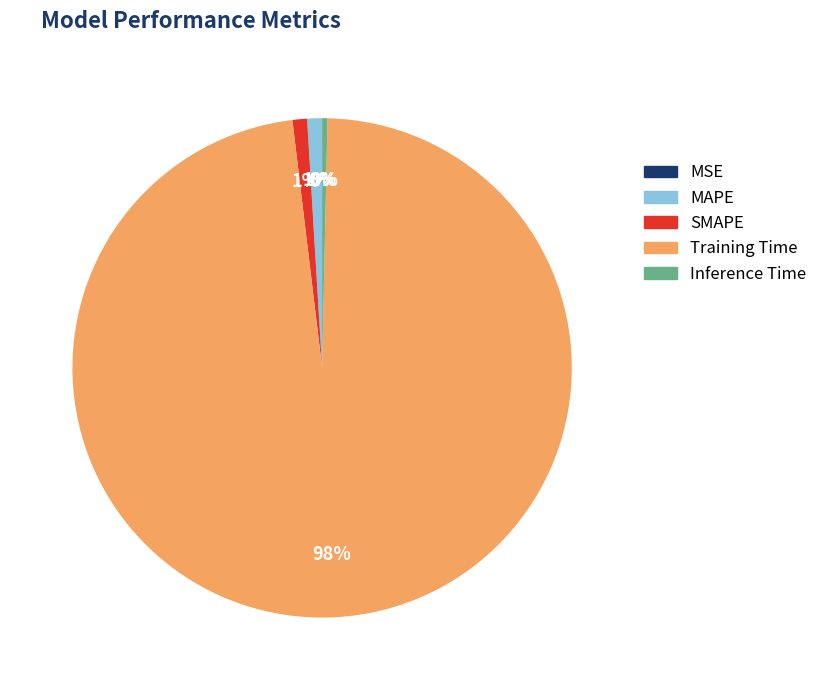

Do Training Time and Inference Time together represent more than half of the pie?

Yes